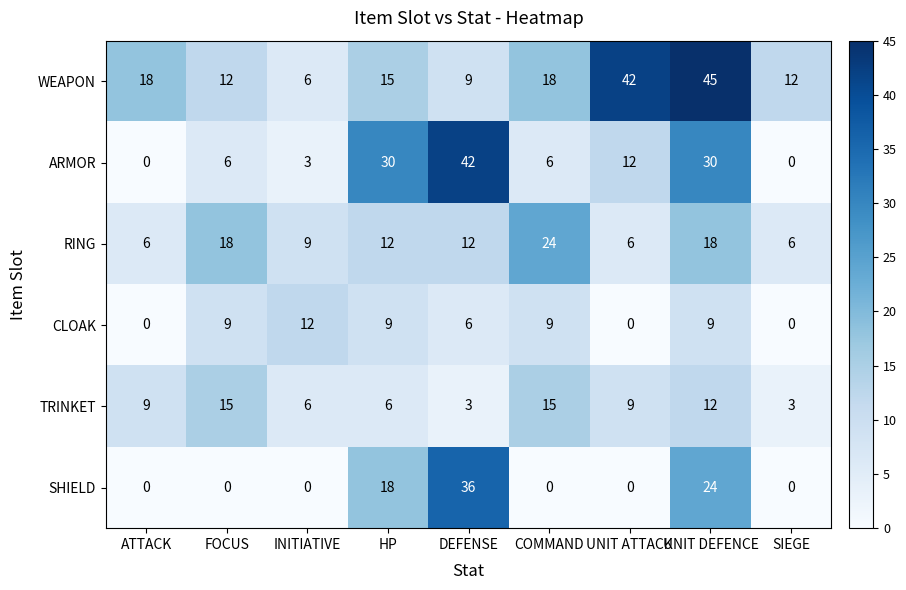

Which series has the largest total across all categories?

WEAPON